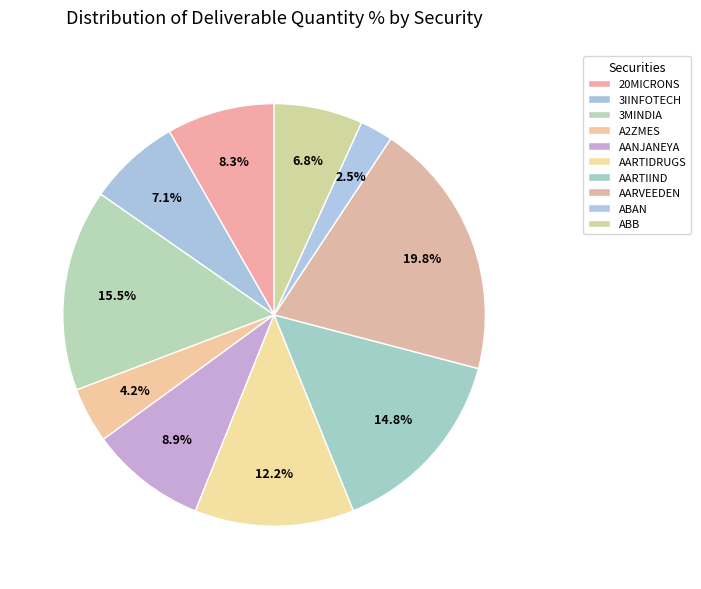

What percentage is the A2ZMES slice, to the nearest percent?

4%